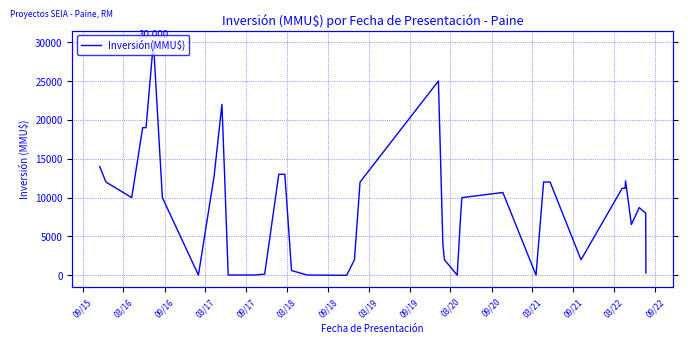

What is the average value?

8820